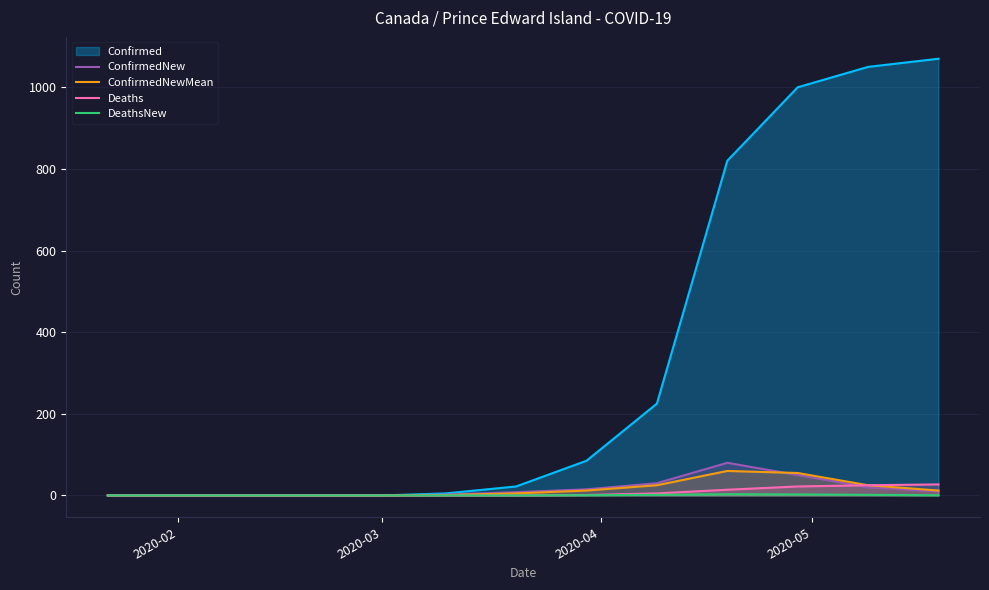

Which series has the largest total across all categories?

Confirmed